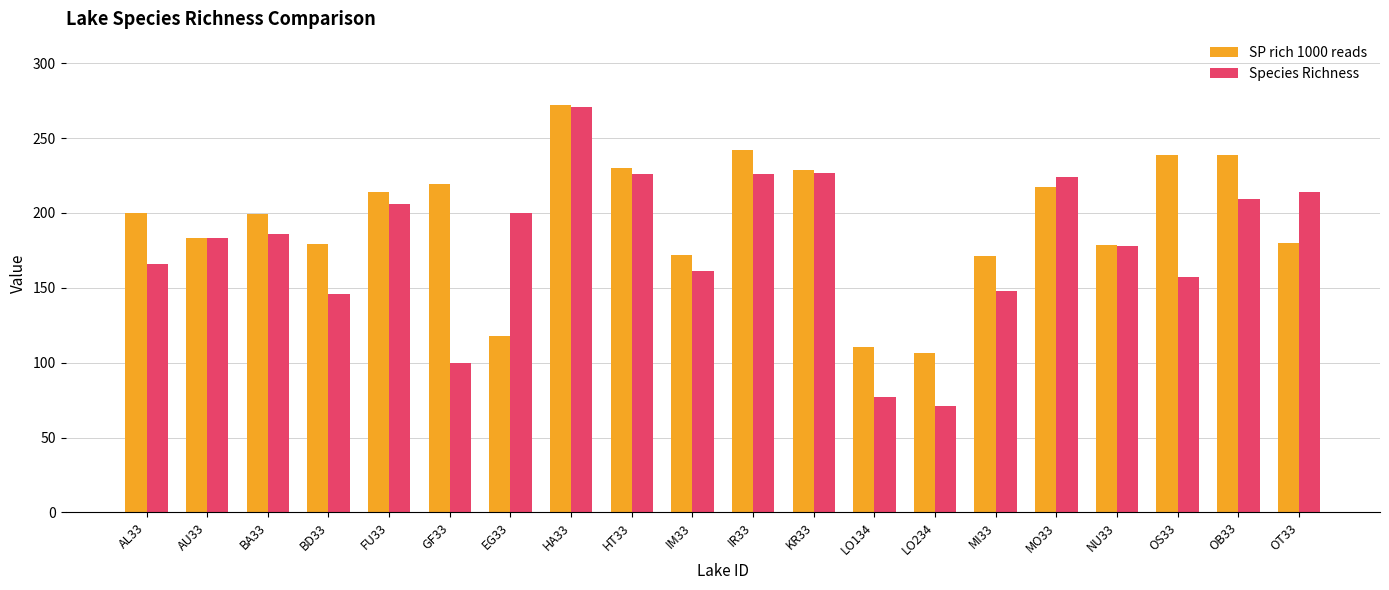

How many groups of bars are there?

20